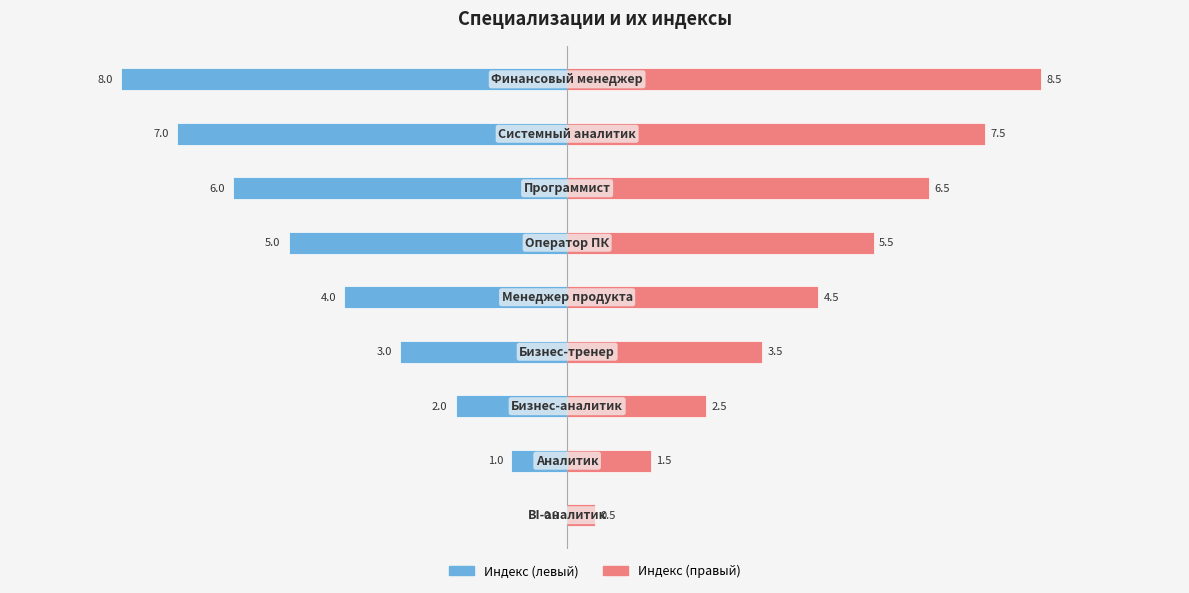

The value of Индекс (правый) at 2 is 2.5. True or false?

True